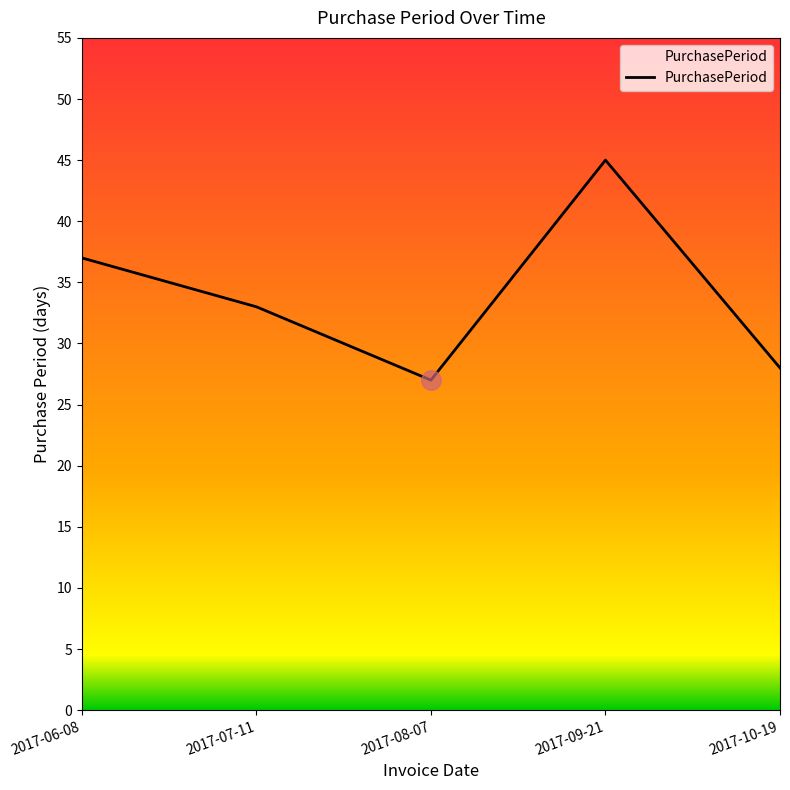

What position from the left is 2017-10-19?

5